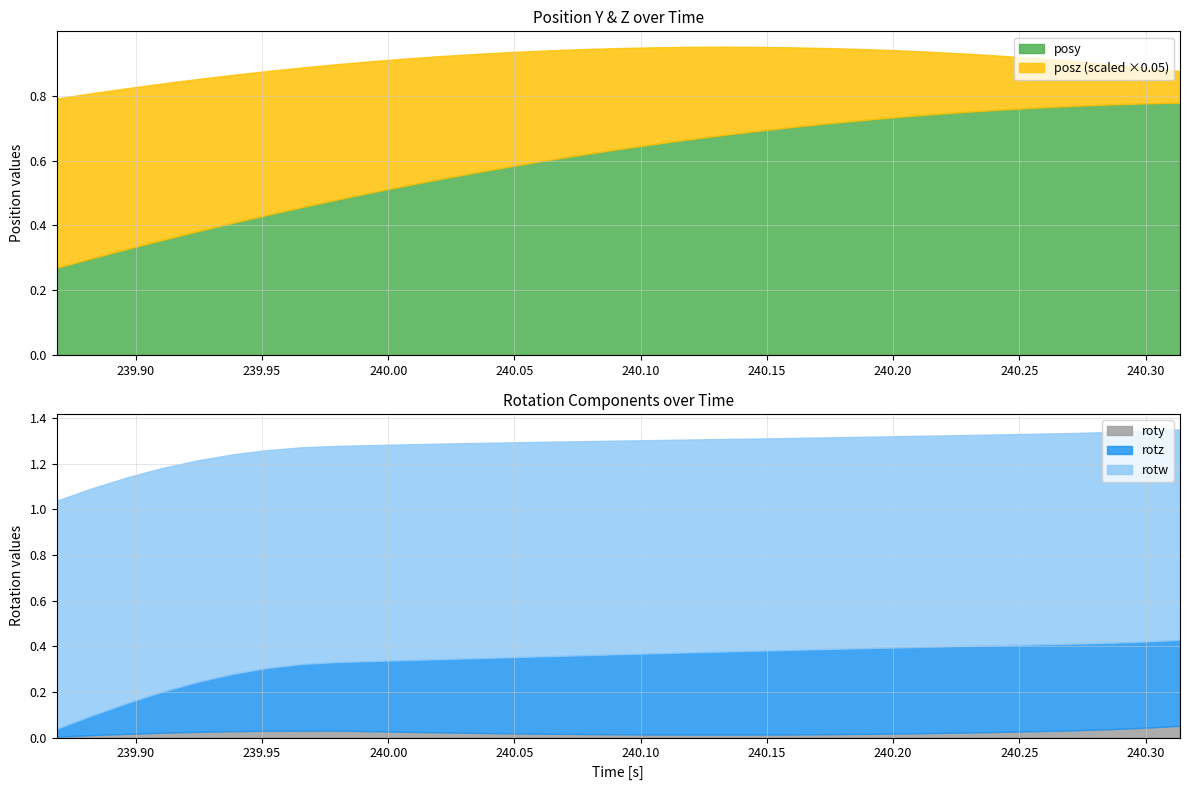

Rank the categories by rotz value from highest to lowest.

27, 28, 29, 26, 30, 25, 31, 24, 32, 23, 22, 21, 20, 19, 18, 17, 16, 15, 14, 13, 12, 11, 10, 9, 8, 7, 6, 5, 4, 3, 2, 1, 0